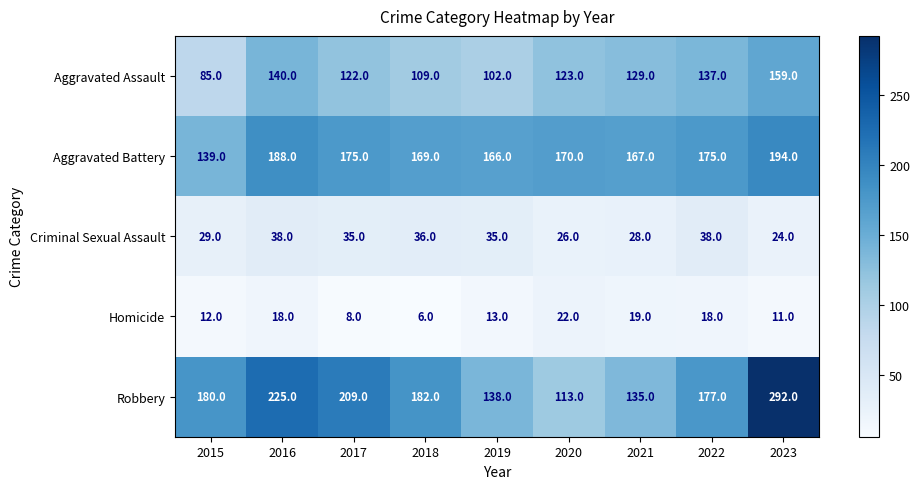

Which category has the lowest value across all series?

2018